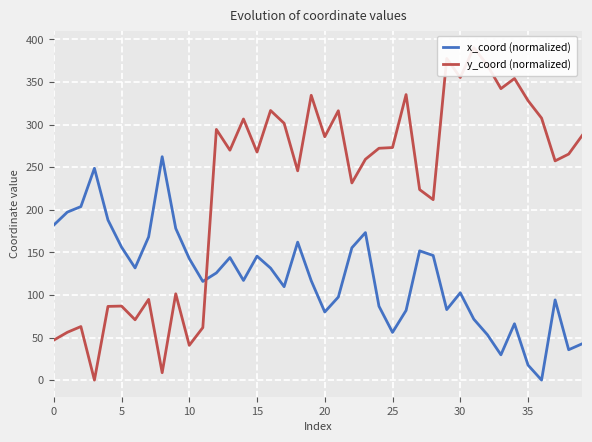

What is the sum of the x_coord (normalized) values at 39 and 27?

194.4